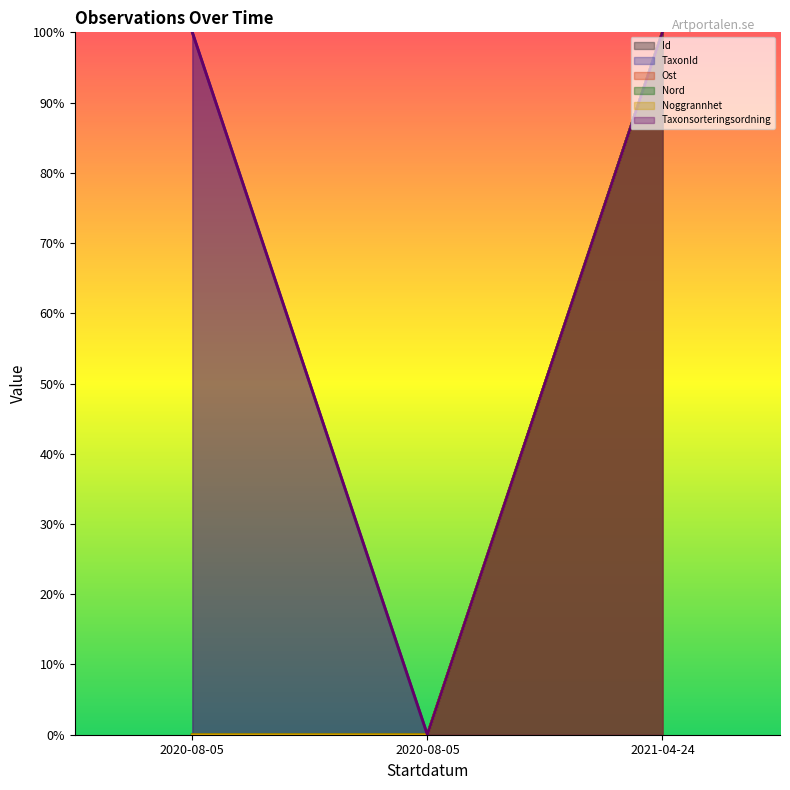

At which label is Id closest to 50?

2020-08-05